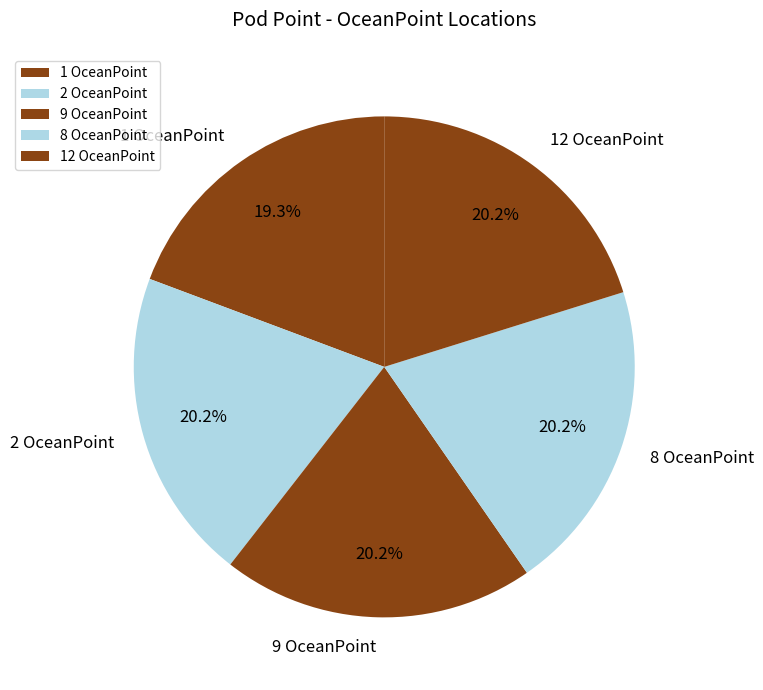

How many slices are in this pie chart?

5